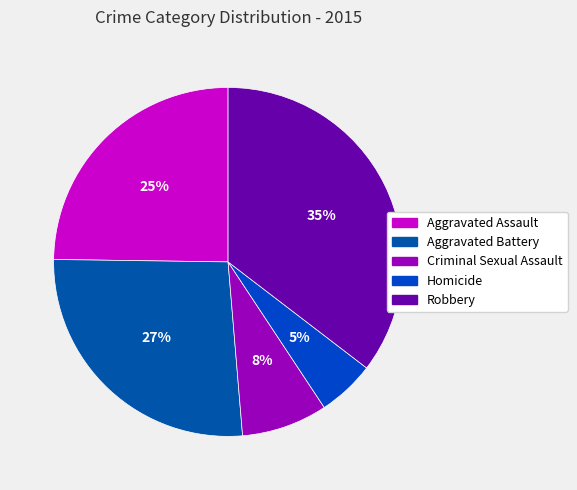

What is the ratio of the value at Robbery to the value at Criminal Sexual Assault?

4.4